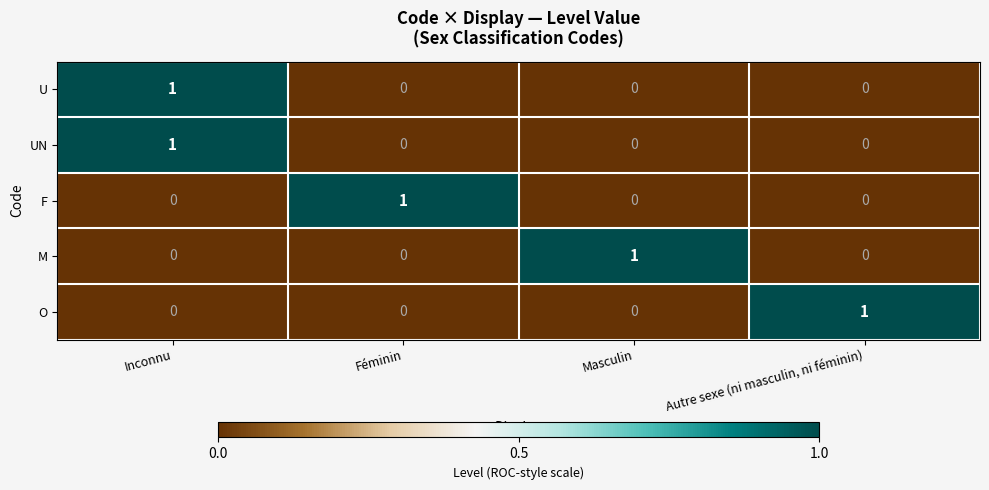

The value of F at Masculin is 0. True or false?

True